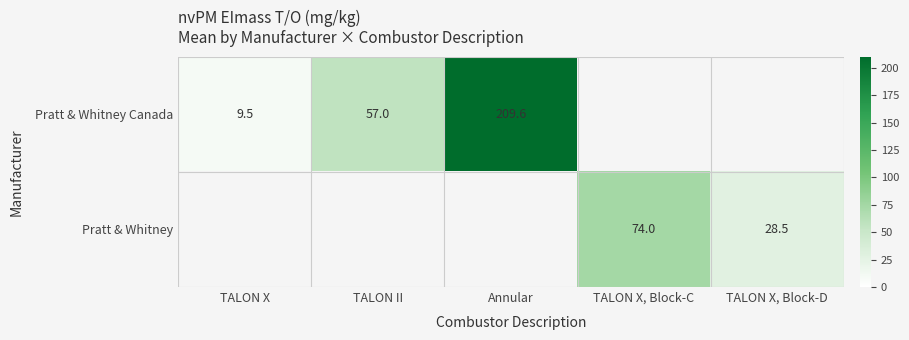

Is the value of Pratt & Whitney Canada at TALON II greater than the value of Pratt & Whitney at TALON X, Block-D?

Yes